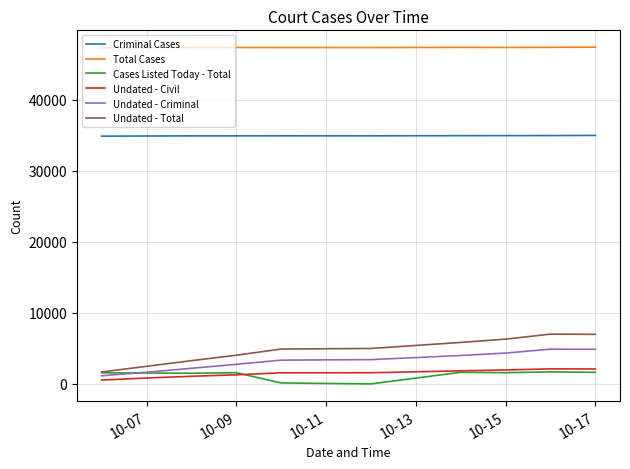

True or false: Undated - Criminal and Total Cases cross at least once.

False